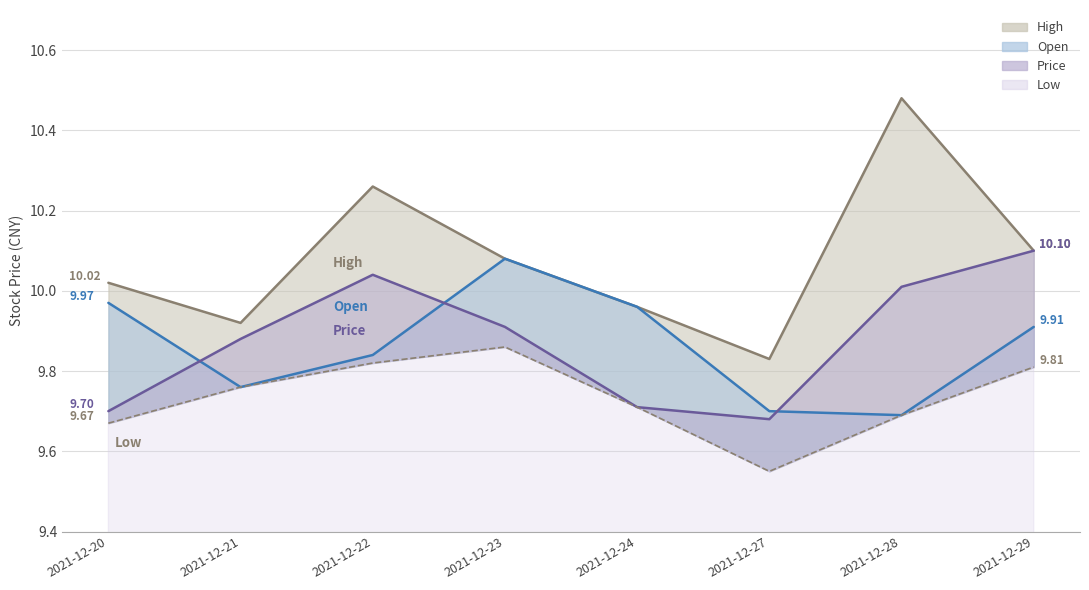

Where is the first local maximum for Low?

2021-12-23